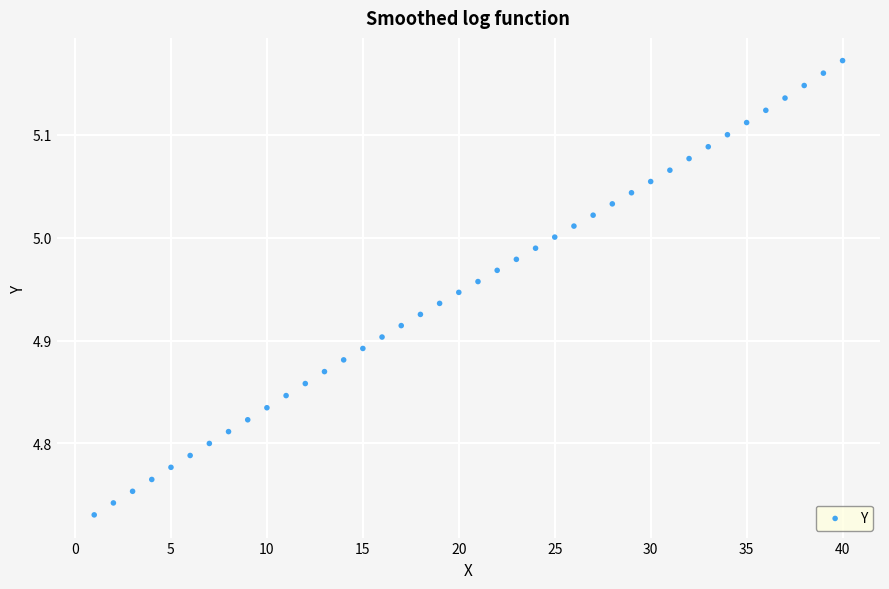

What is the range of Y values (max minus min)?

0.4